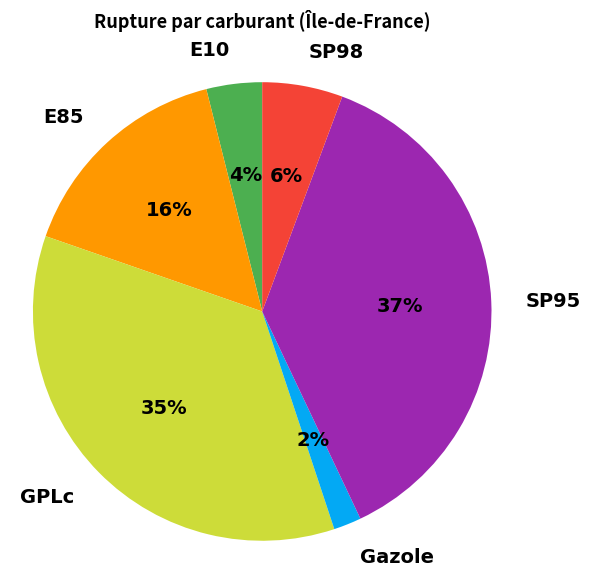

How many segments does this pie chart have?

6